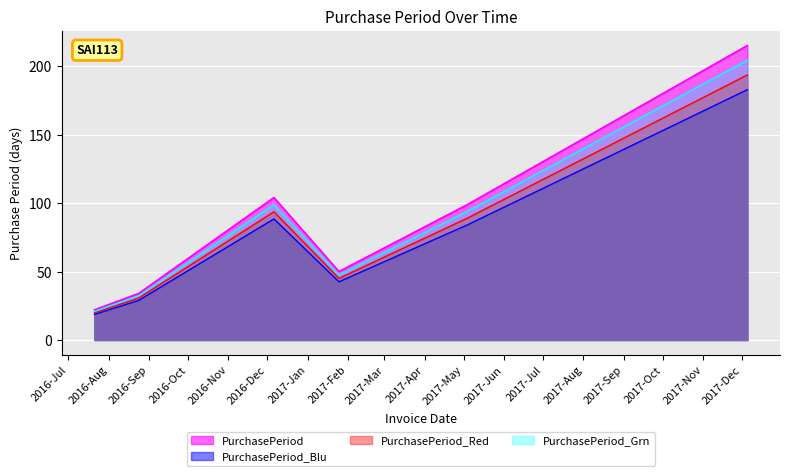

Which category has the highest value across all series?

2017-12-05